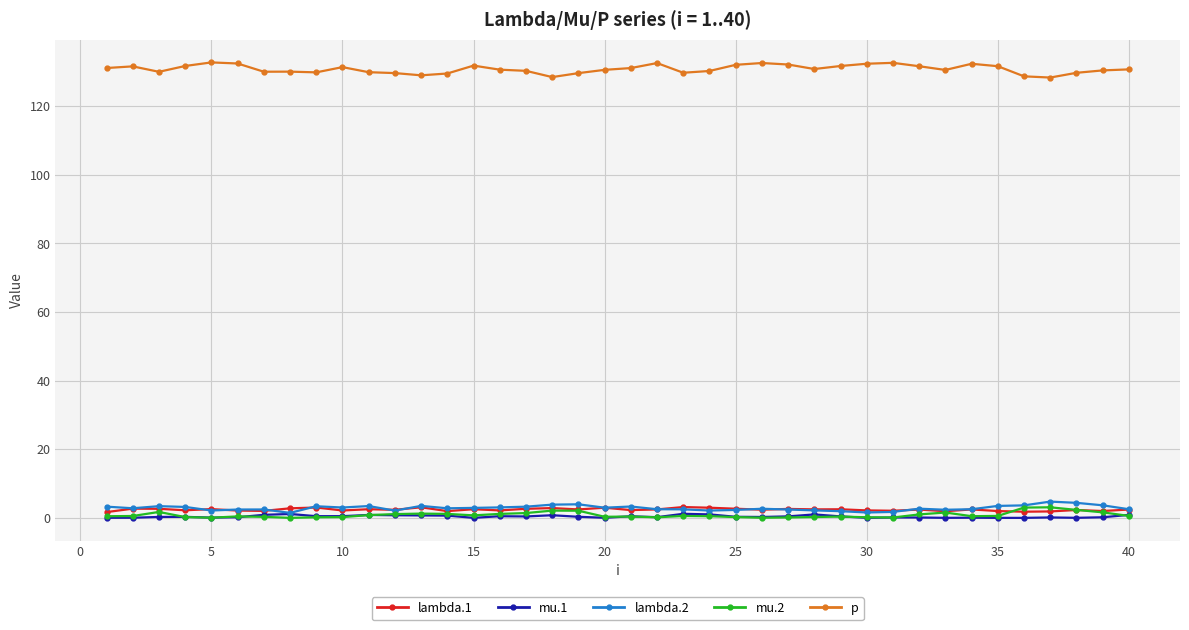

What is the difference between the second highest and minimum values in the lambda.2 series?

2.9